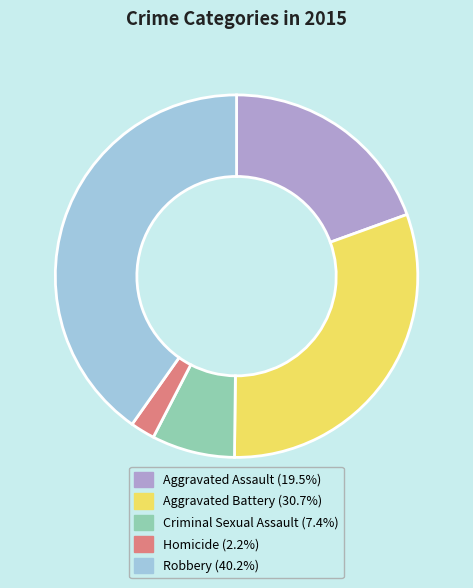

Which slice is the largest?

Robbery